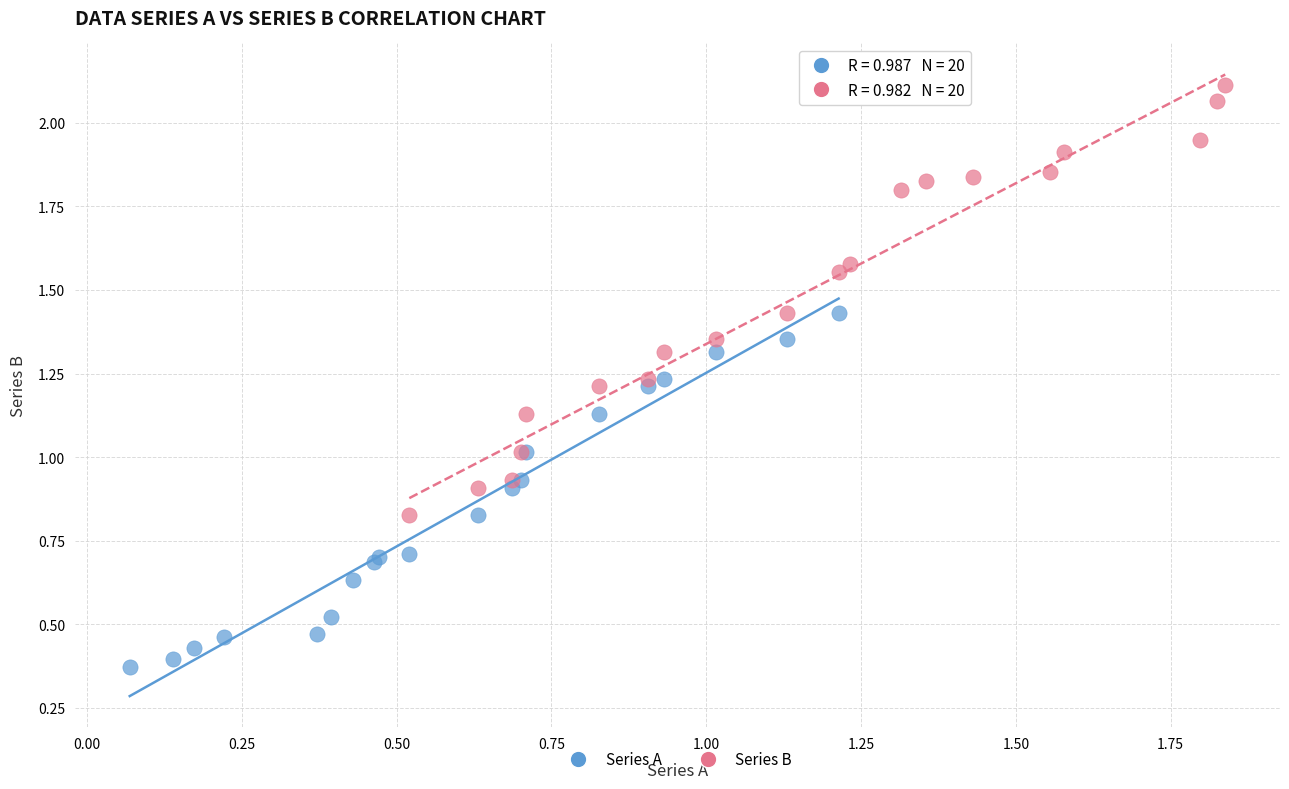

Which series has the largest Y range (max minus min)?

Series B